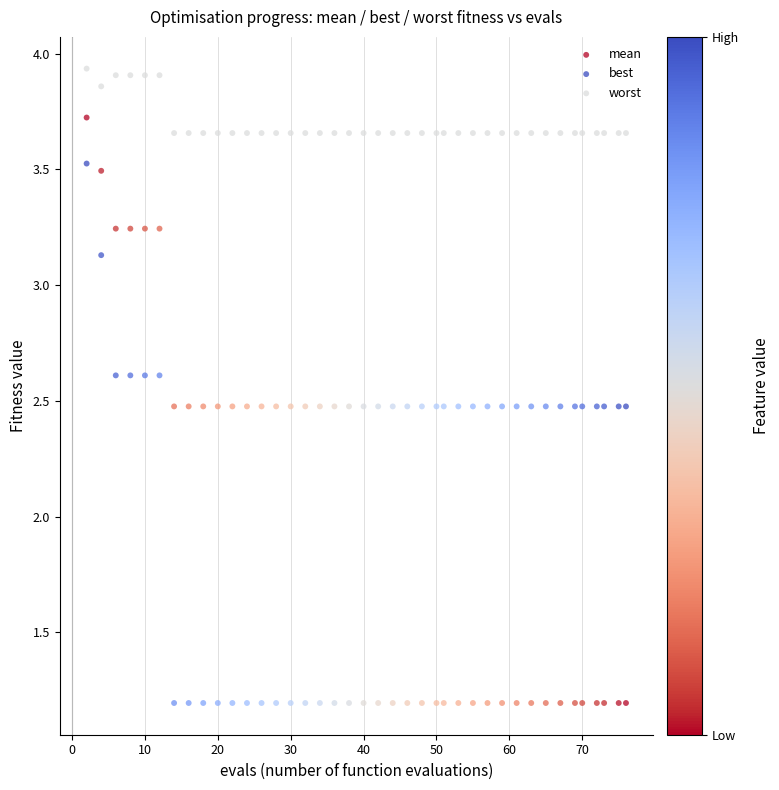

Which series reaches the minimum Y coordinate?

best